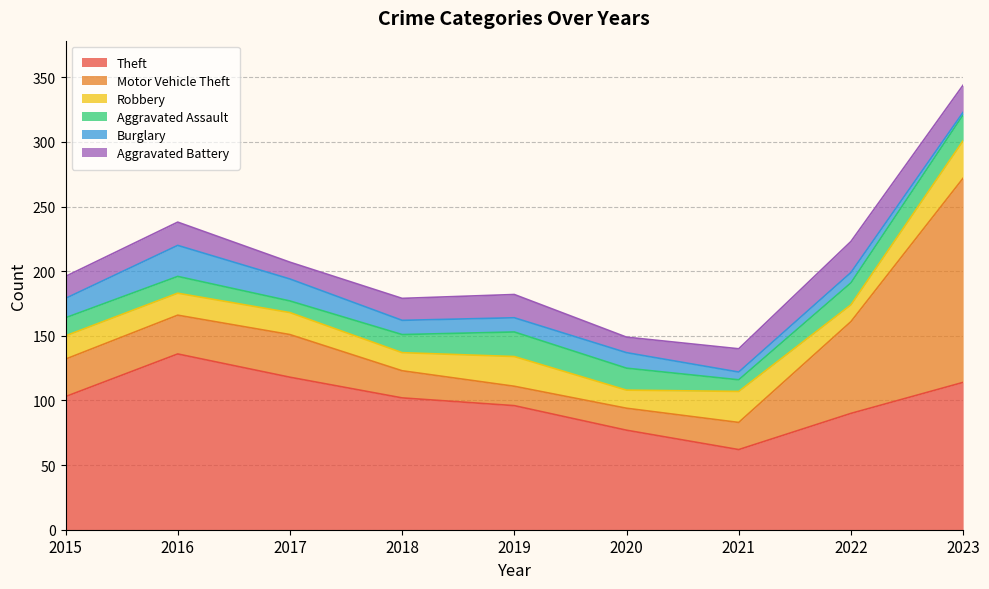

Reading left to right, list all the values displayed in this chart.

Theft: 103	136	118	102	96	77	62	90	114
Motor Vehicle Theft: 29	30	33	21	15	17	21	71	158
Robbery: 18	17	17	14	23	14	24	13	29
Aggravated Assault: 14	13	9	14	19	17	9	17	20
Burglary: 15	24	17	11	11	12	6	8	2
Aggravated Battery: 17	18	13	17	18	12	18	24	21